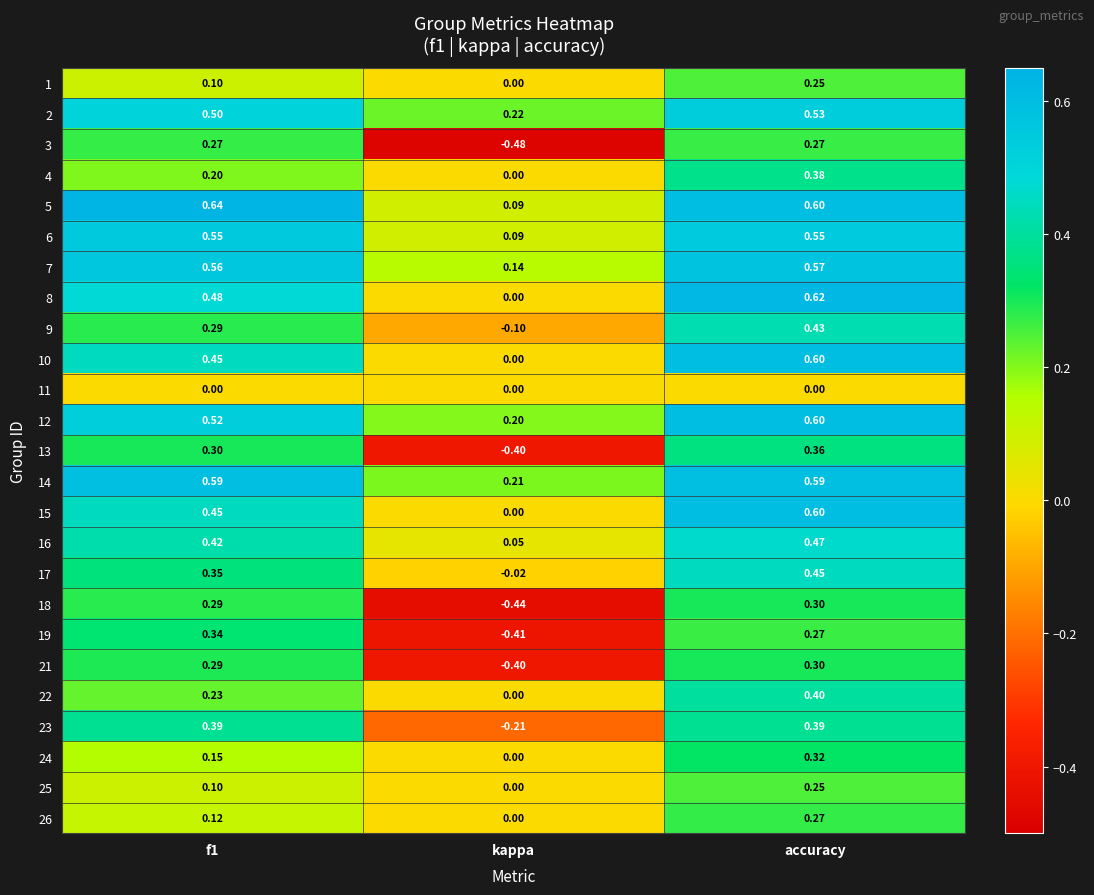

At which category is the sum across all series the highest?

accuracy